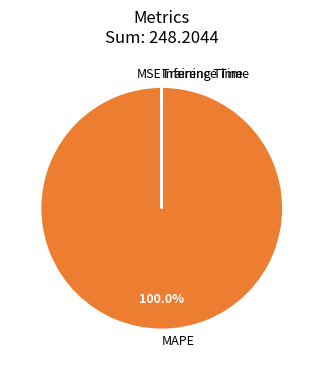

Which slice represents more than half of the pie?

MAPE